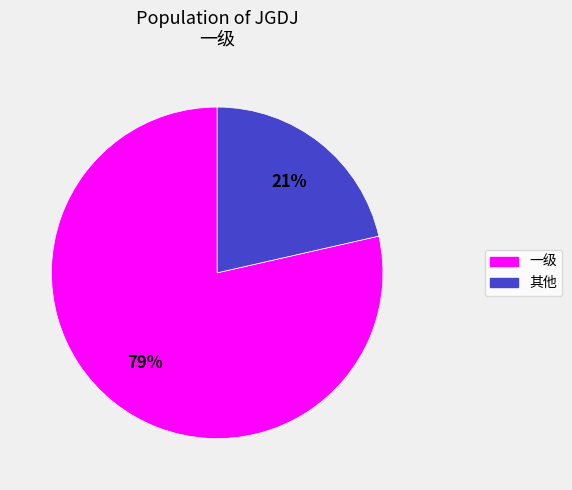

To the nearest percent, what is the average slice percentage?

50%